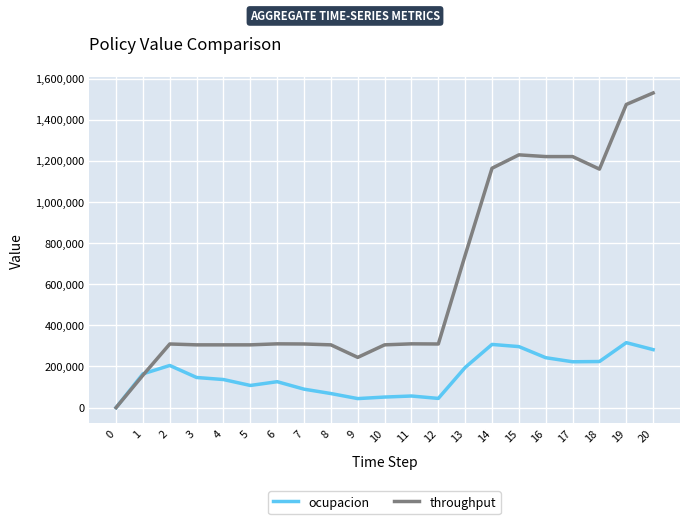

Count the number of categories in the chart.

21